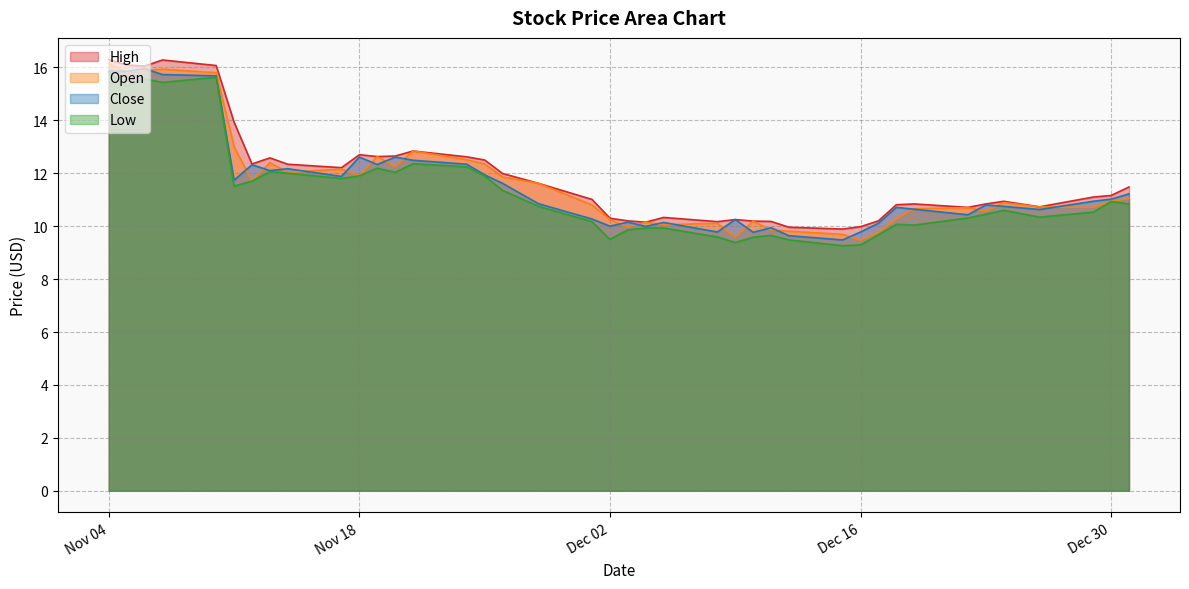

Between which two adjacent categories do Open and Close first intersect?

2 and 3